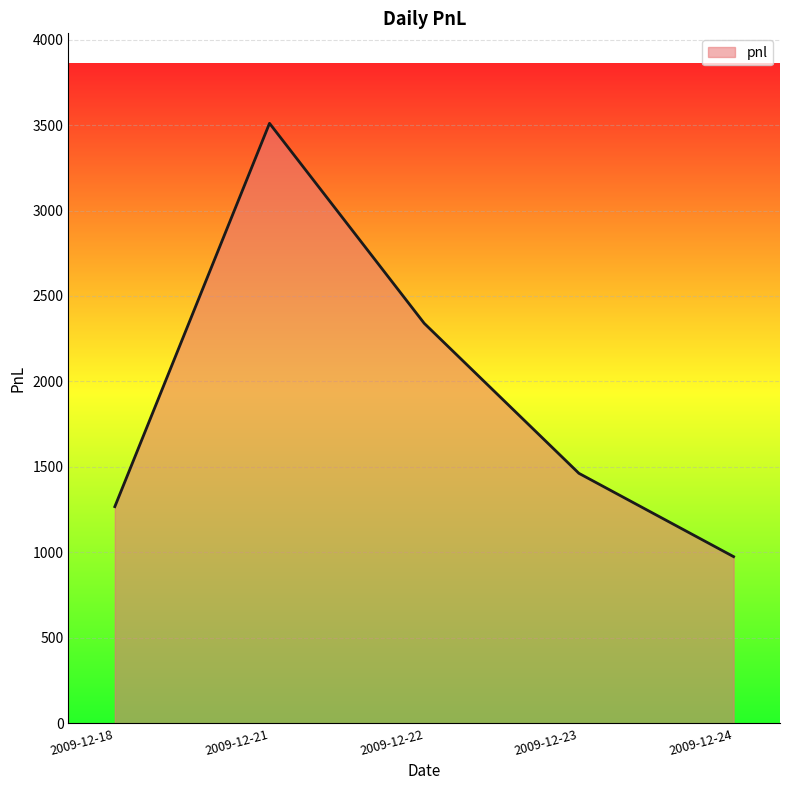

True or false: the data shows 3510.0 at 2009-12-21.

True